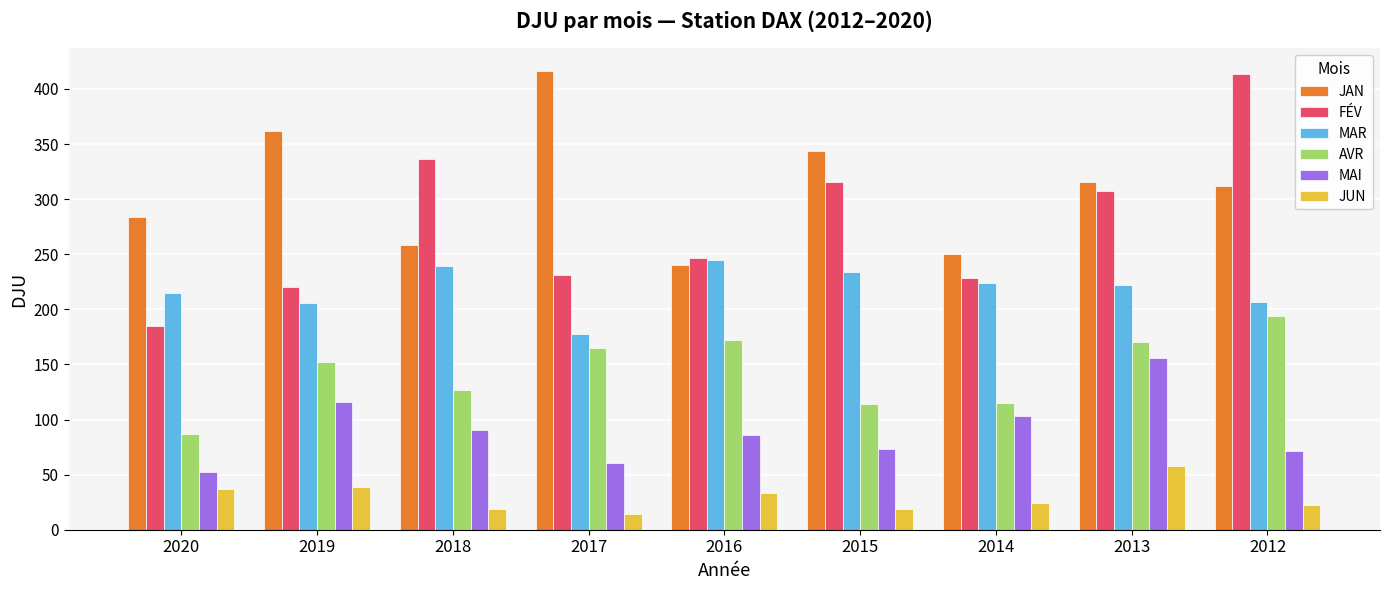

What is the total value across all series at 2015?

1099.4